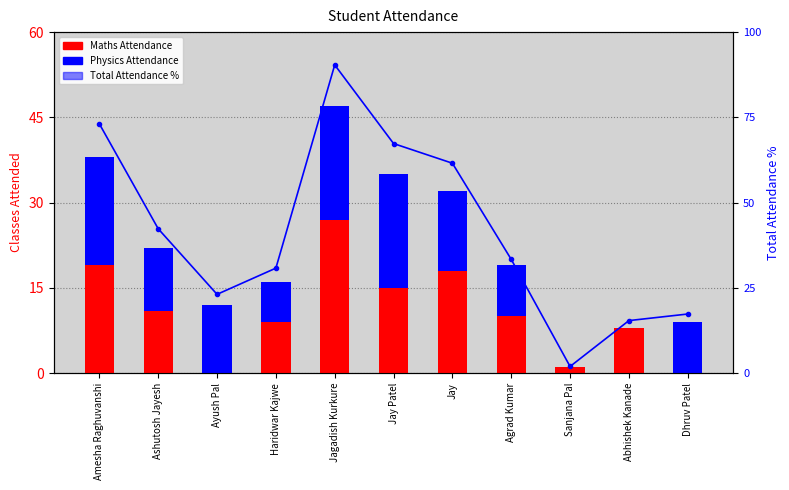

At which category is the sum across all series the highest?

Jagadish Kurkure